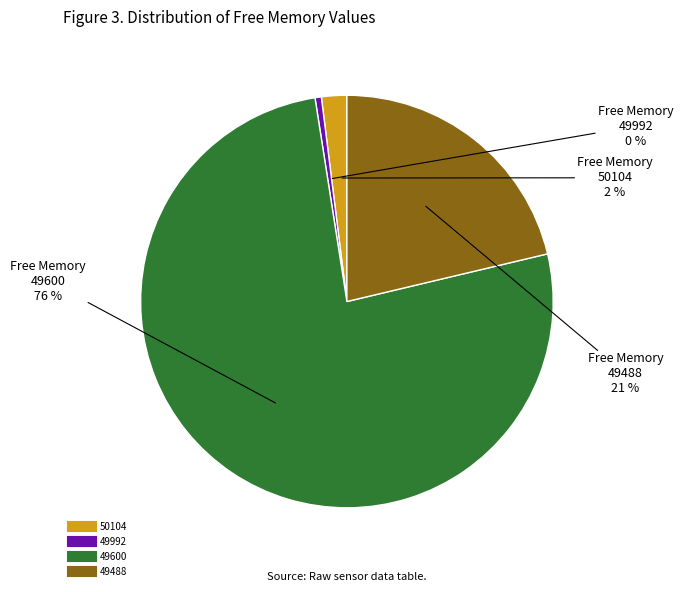

Which has a higher value, 50104 or 49488?

49488